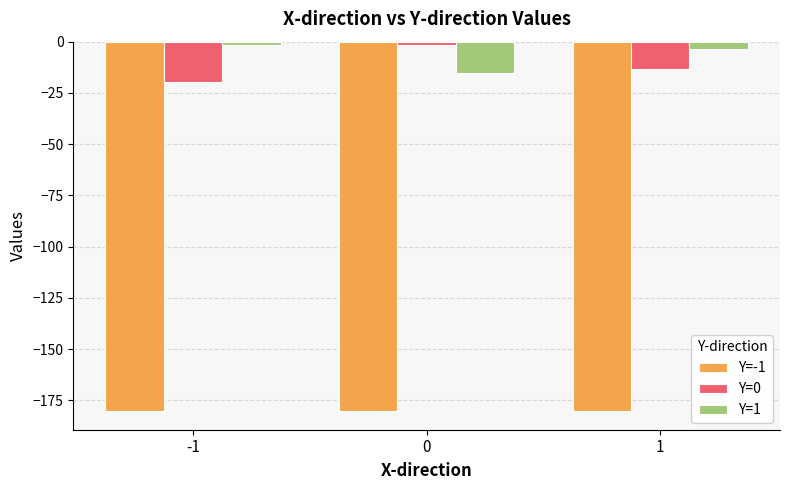

Reading left to right, transcribe all the data shown in this chart.

Y=-1: -180.3	-180.3	-180.3
Y=0: -19.7	-1.5	-13.2
Y=1: -1.6	-15.2	-3.6